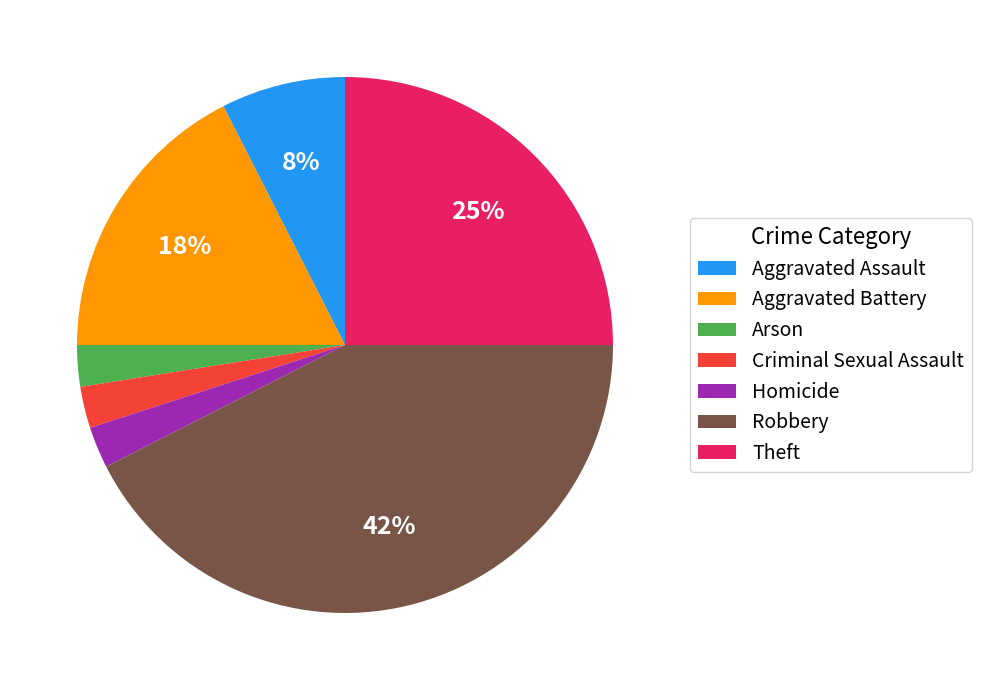

How many segments does this pie chart have?

7